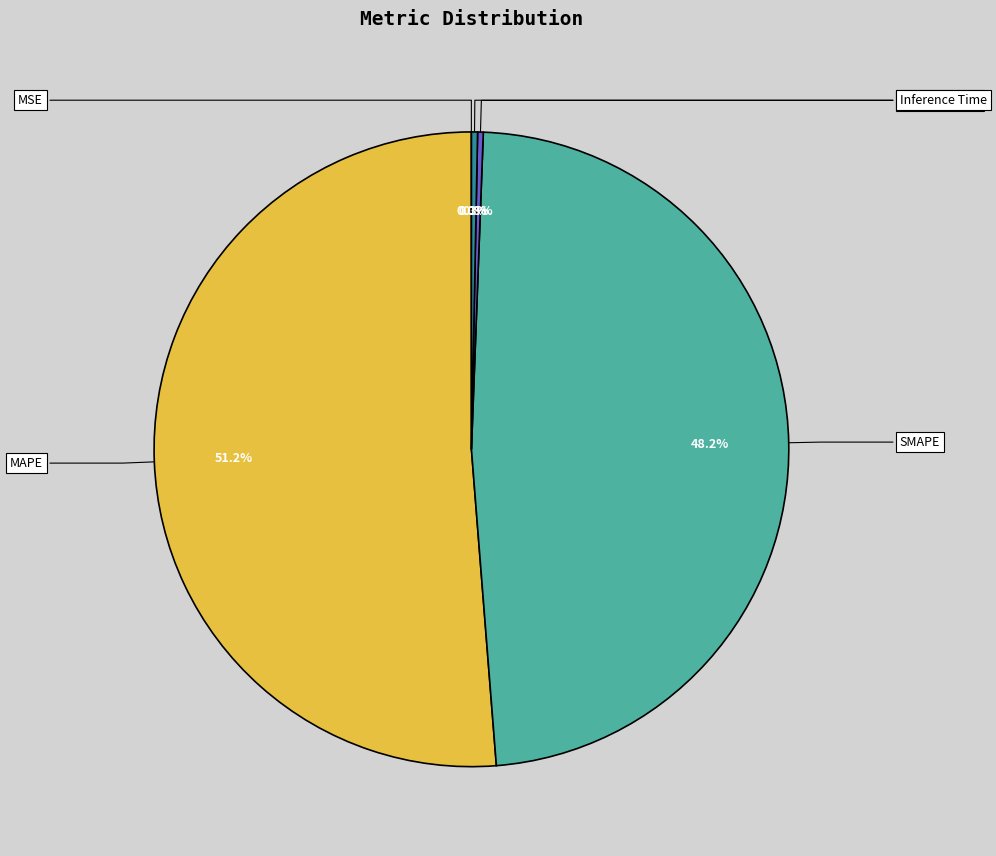

What percentage is the SMAPE slice, to the nearest percent?

48%